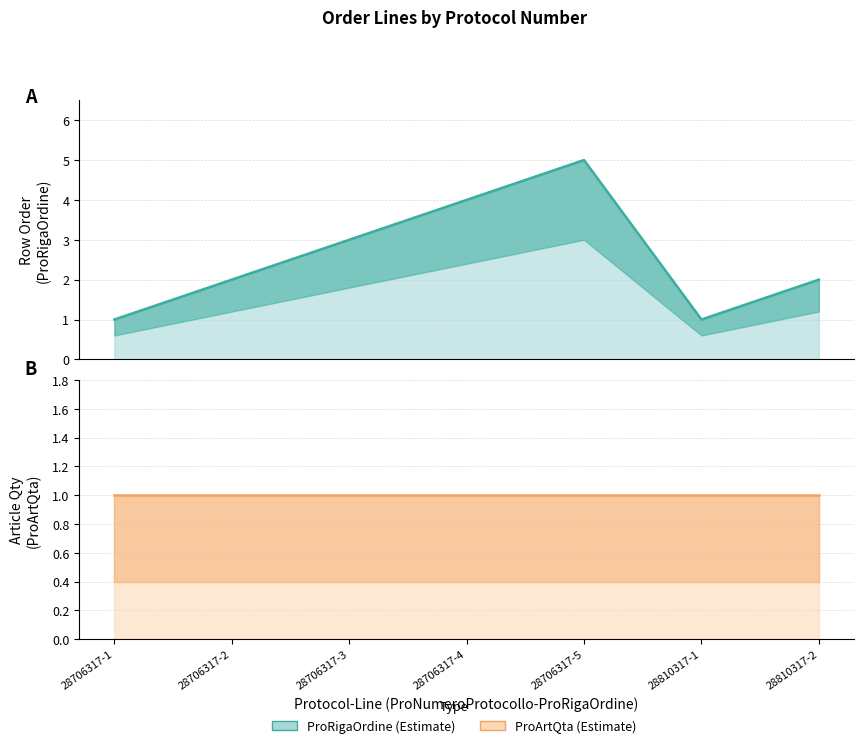

Between 28706317-2 and 28706317-4, which series saw the biggest shift?

ProRigaOrdine